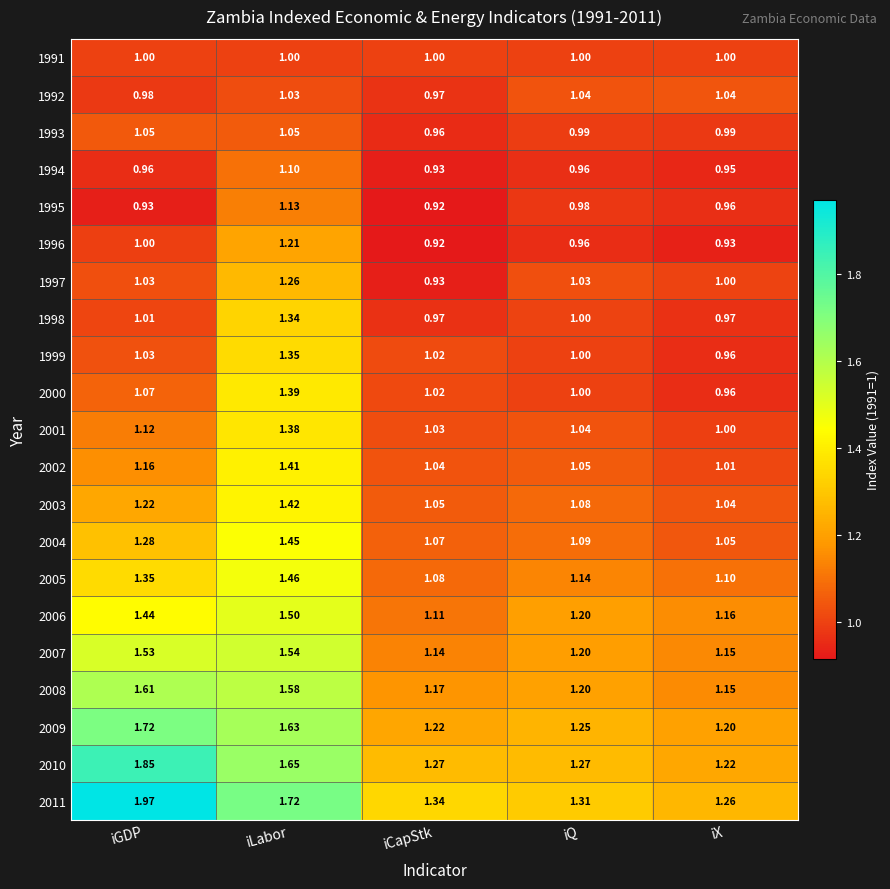

Rank the categories by 2005 value from highest to lowest.

iLabor, iGDP, iQ, iX, iCapStk